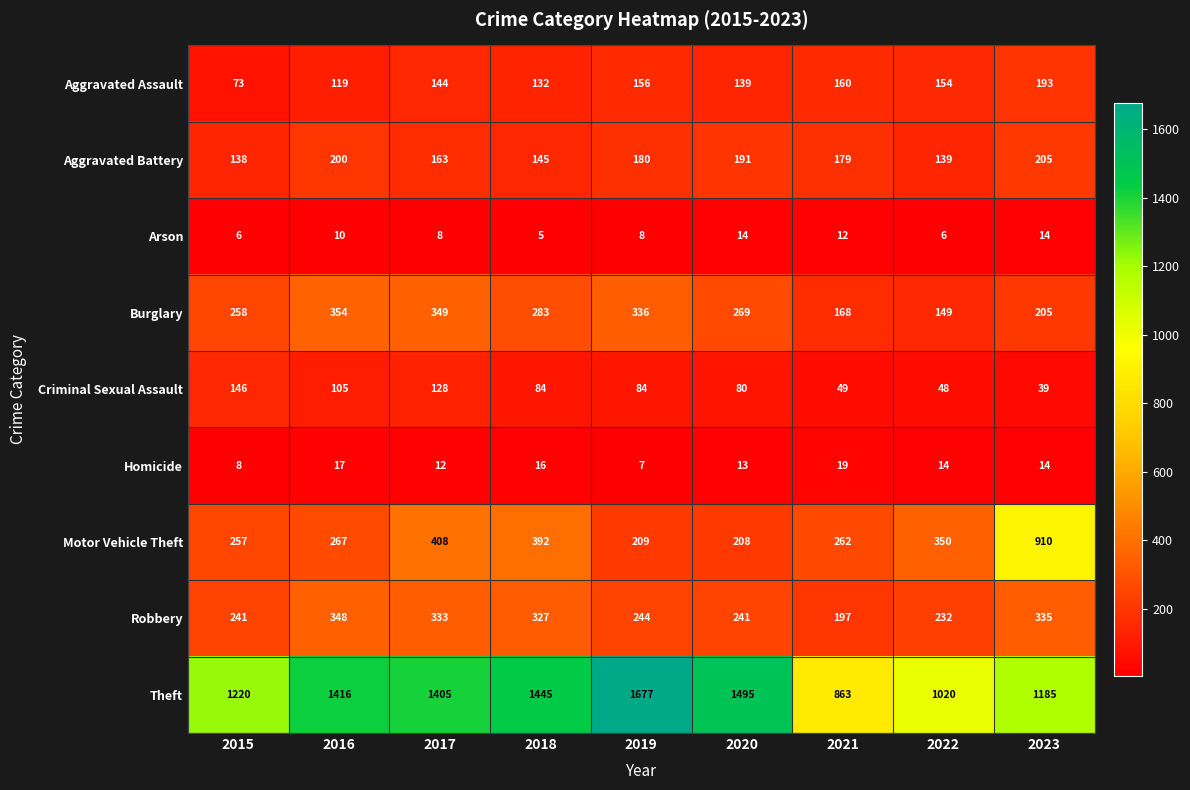

What is the sum of all Burglary values?

2371